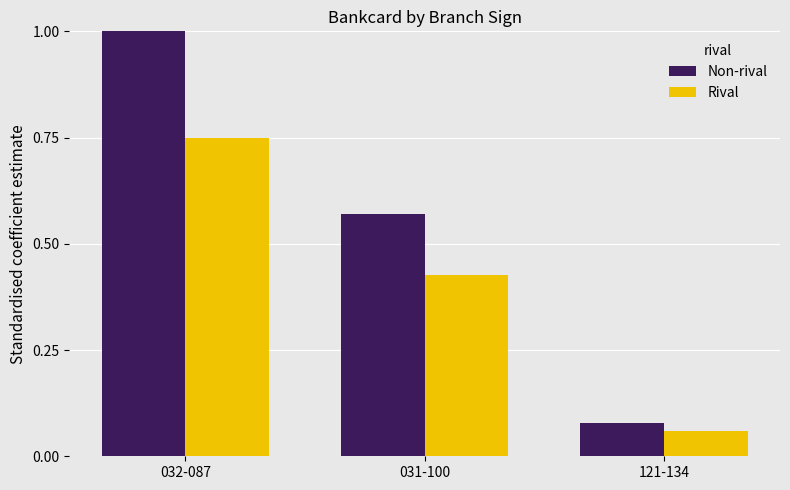

What is the difference between the second highest and minimum values in the Non-rival series?

0.5